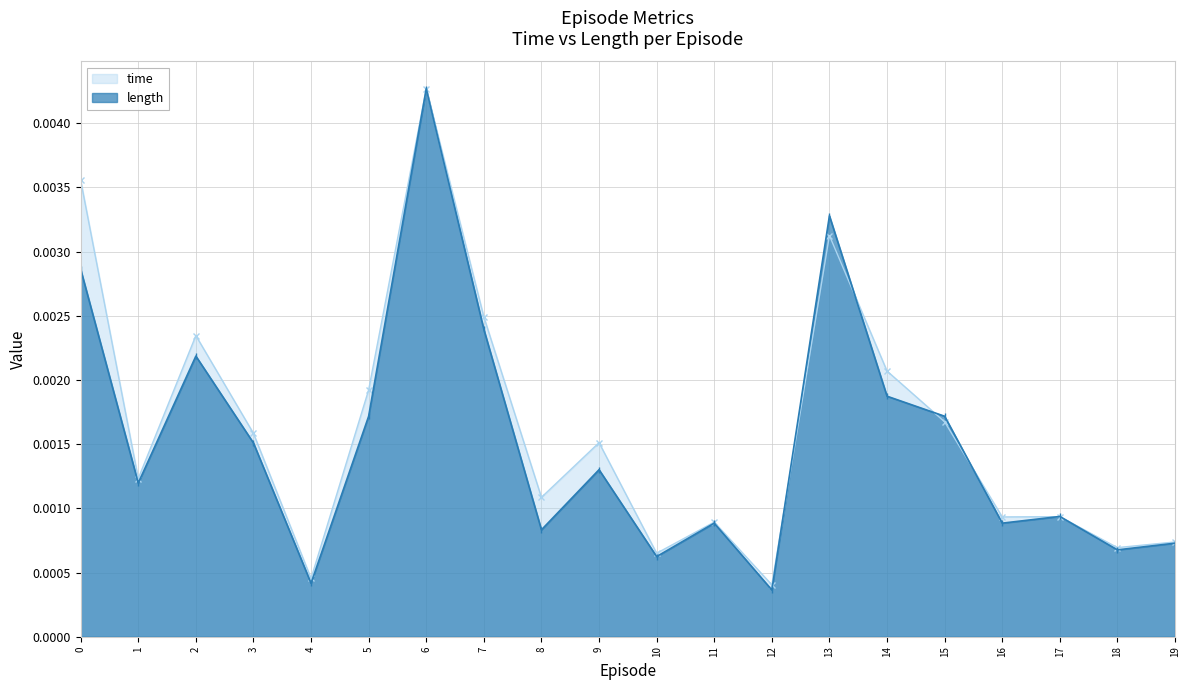

At which category is the sum across all series the highest?

6